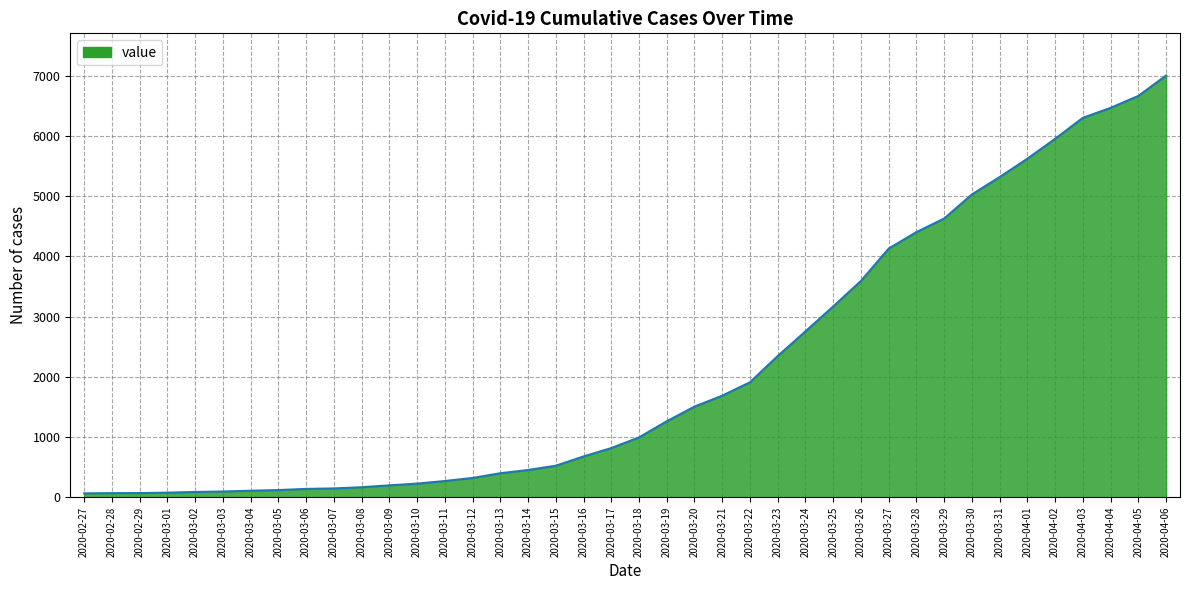

Where is the data nearest to the value 3533?

2020-03-26